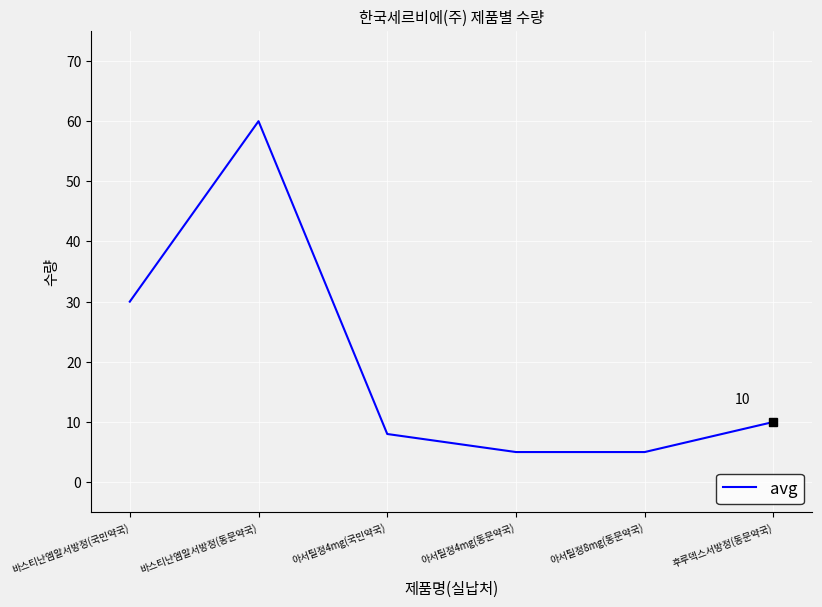

Reading left to right, extract all data points from this chart.

30	60	8	5	5	10